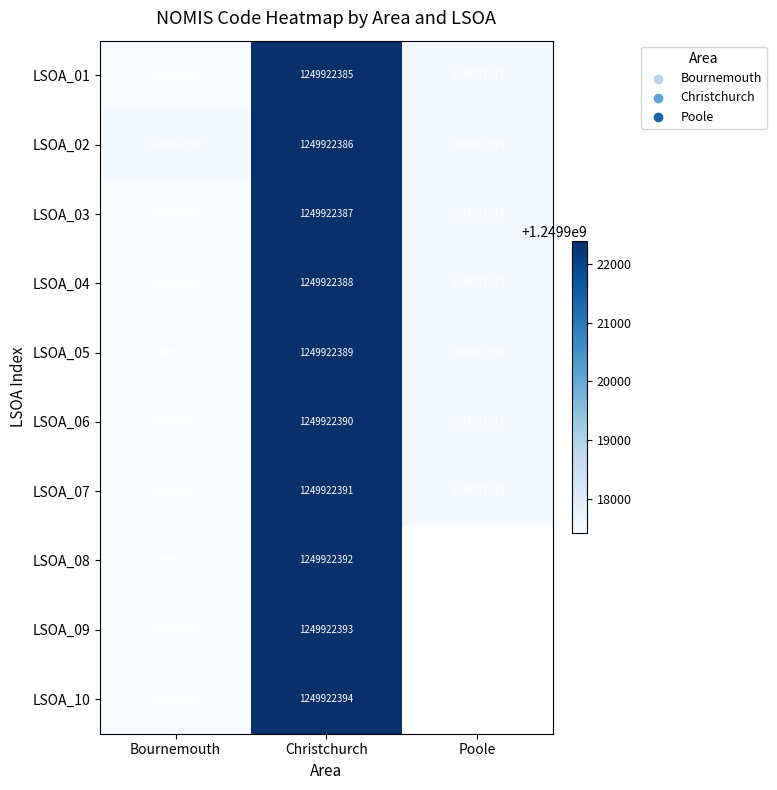

How many data points does each series have?

3